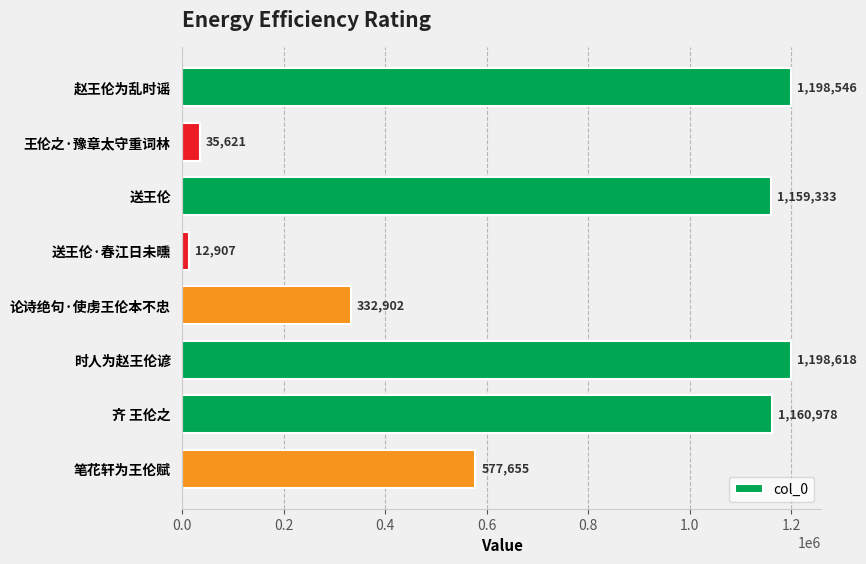

Reading top to bottom, transcribe all the data shown in this chart.

1198546	35621	1159333	12907	332902	1198618	1160978	577655